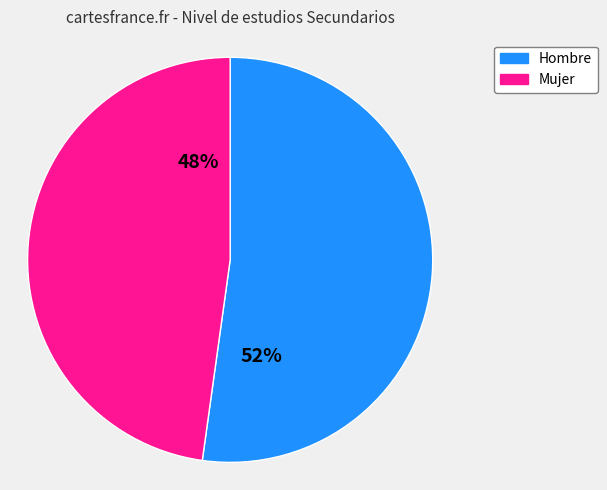

Rank the categories by value from highest to lowest.

Hombre, Mujer